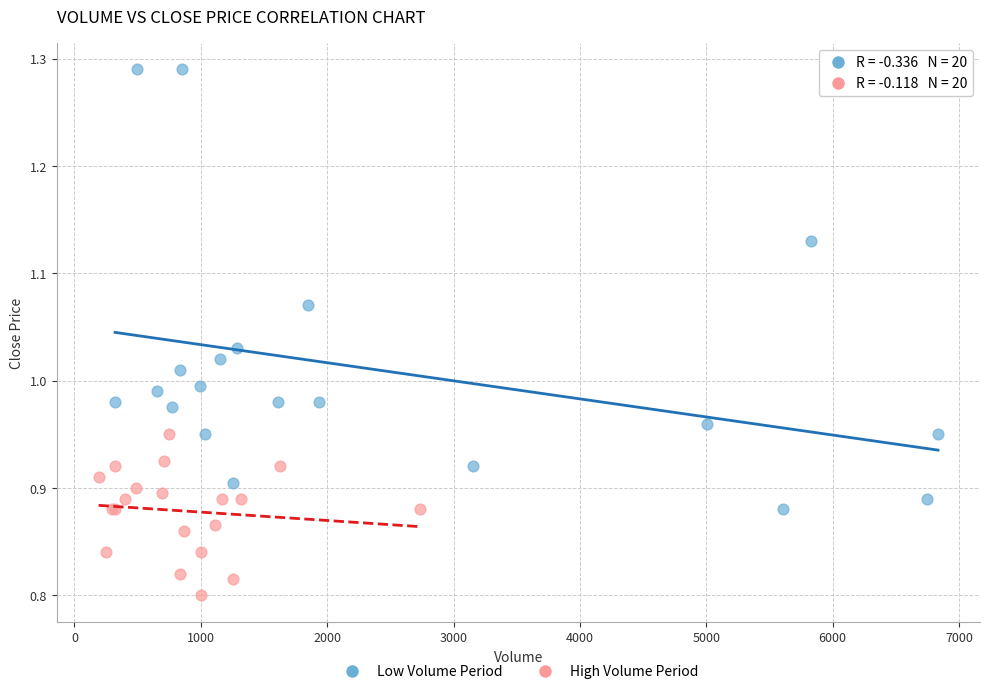

Which series has the widest spread of Y values?

Low Volume Period